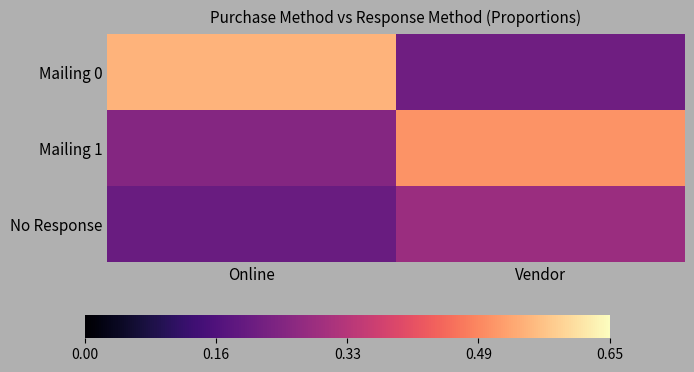

What is the difference between the highest and lowest values at Vendor?

0.3